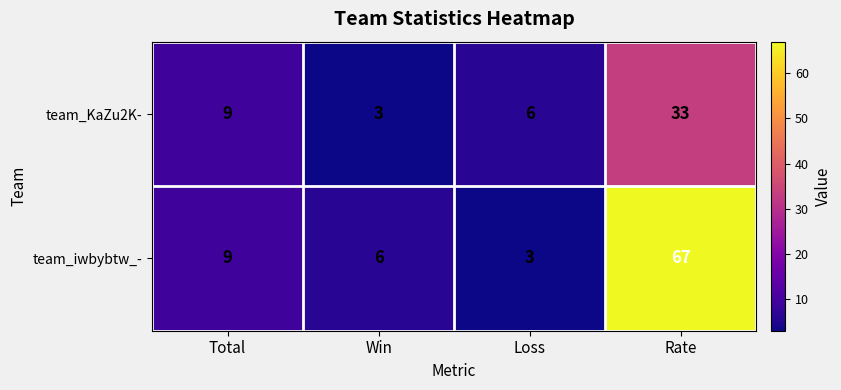

Reading left to right, list all the values displayed in this chart.

team_KaZu2K-: 9	3	6	33
team_iwbybtw_-: 9	6	3	67